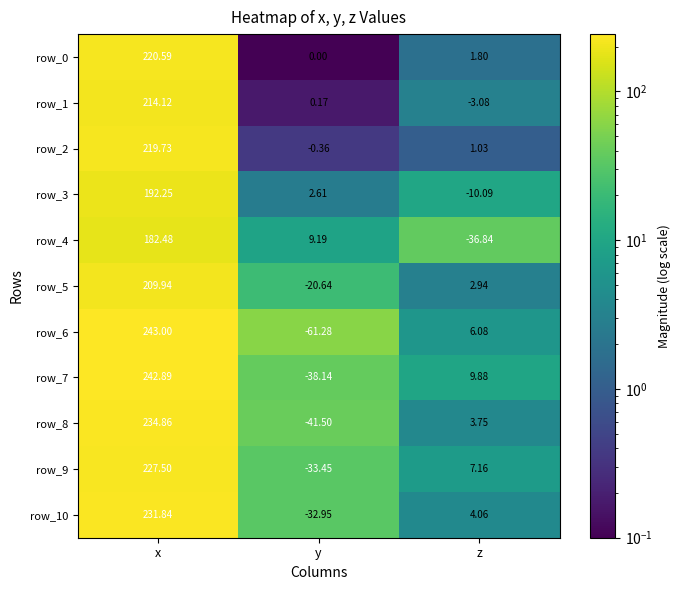

At which label does row_0 reach its minimum?

y